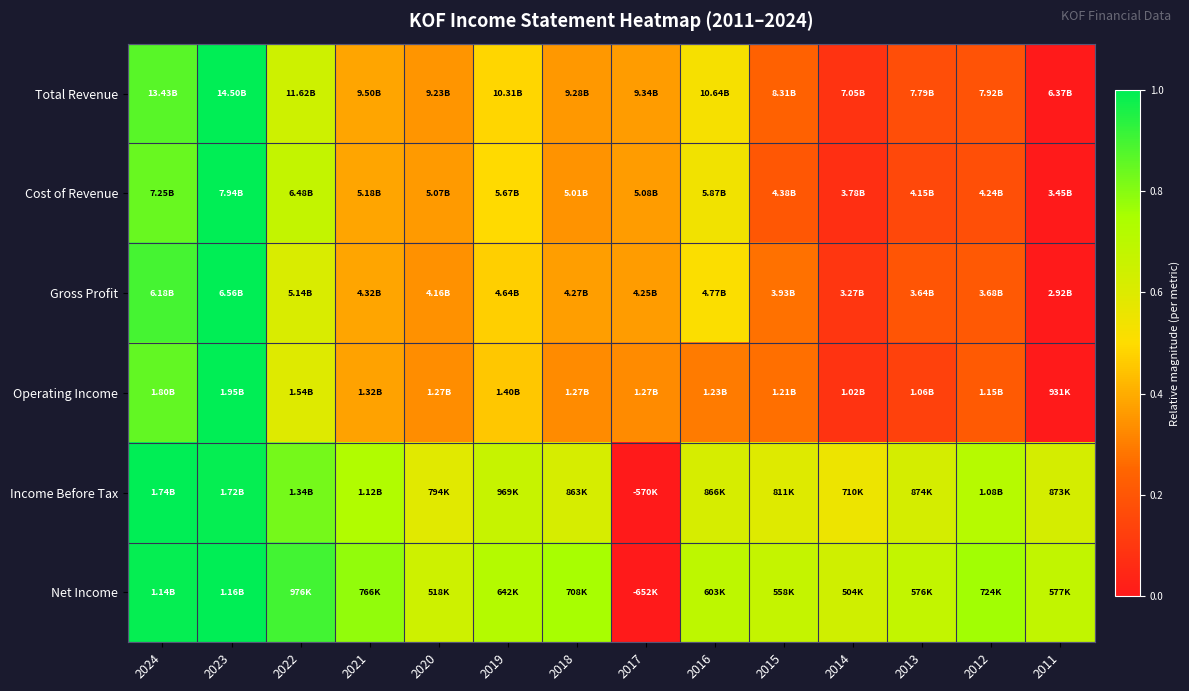

How many distinct data groups are displayed?

6